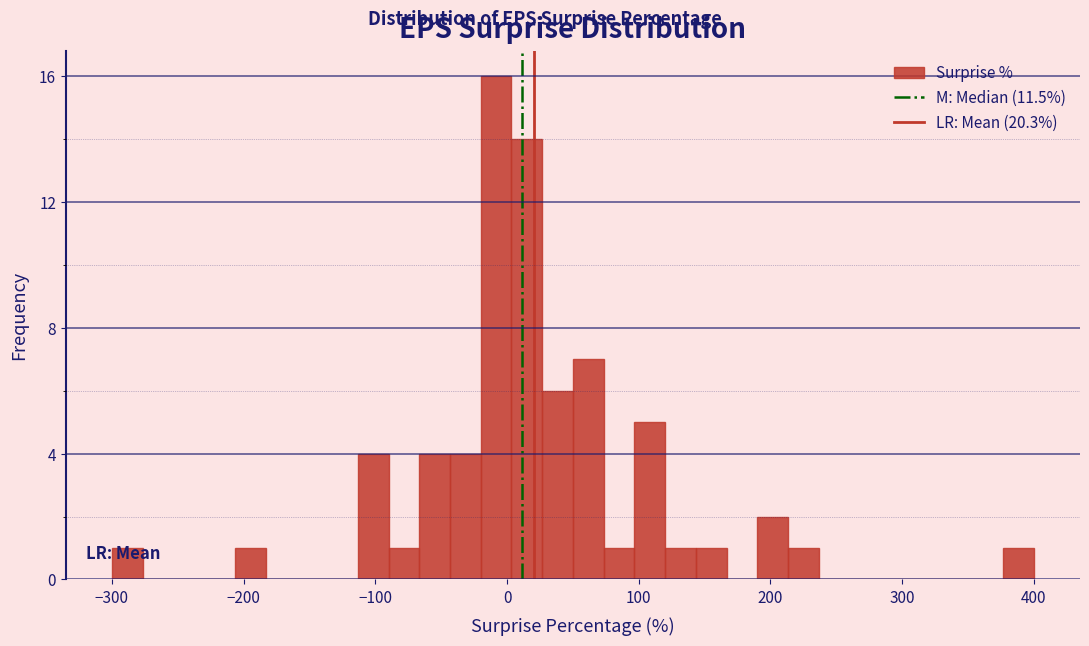

Read against the x-axis, roughly where is the centre of the tallest bar?

-10